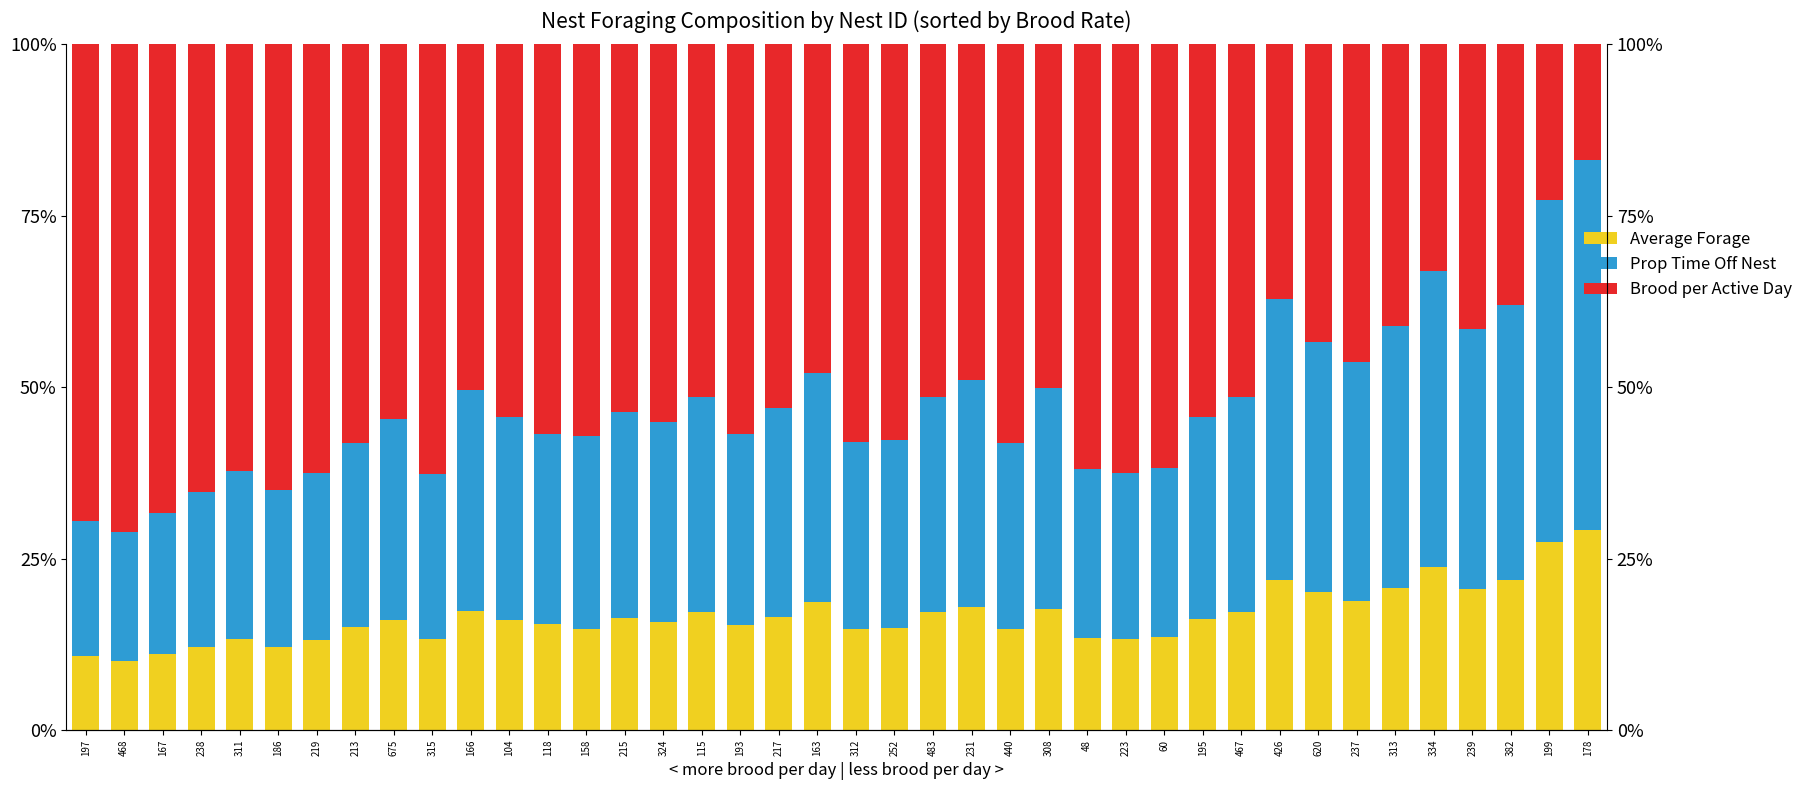

What position from the left is 311?

5